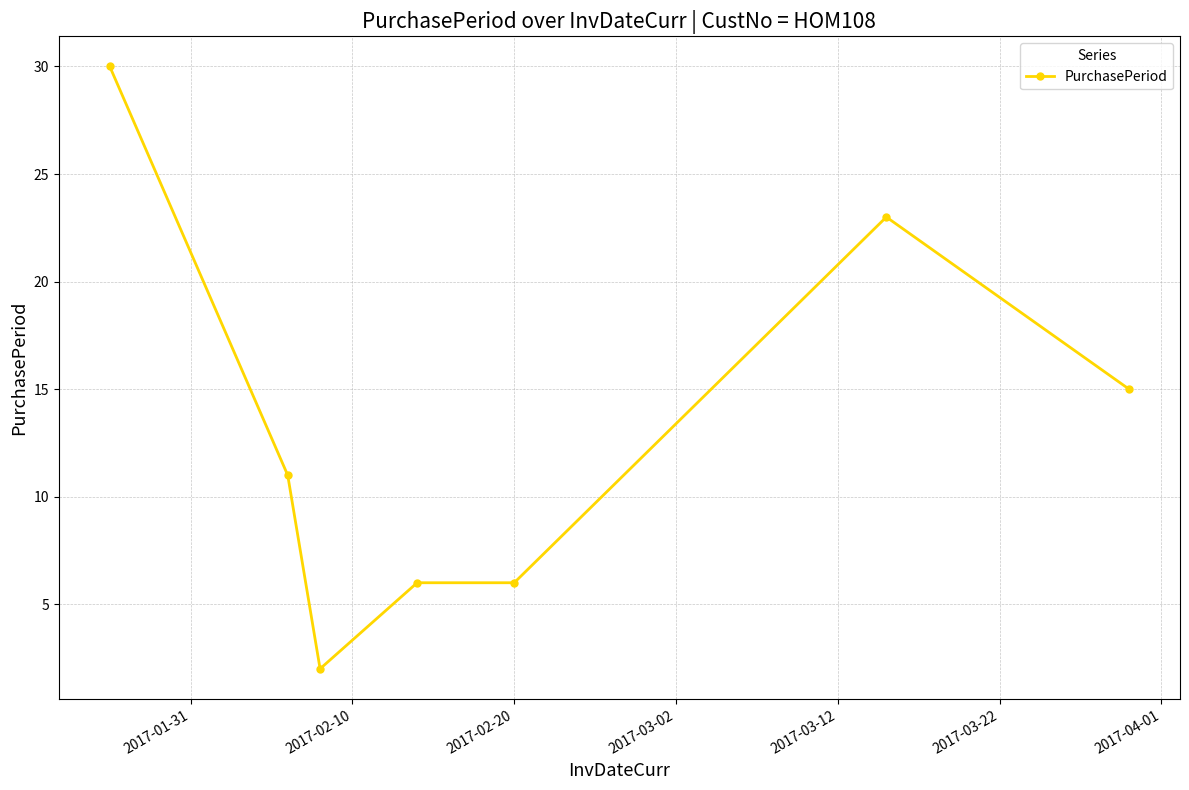

Reading right to left, extract all data points from this chart.

15	23	6	6	2	11	30